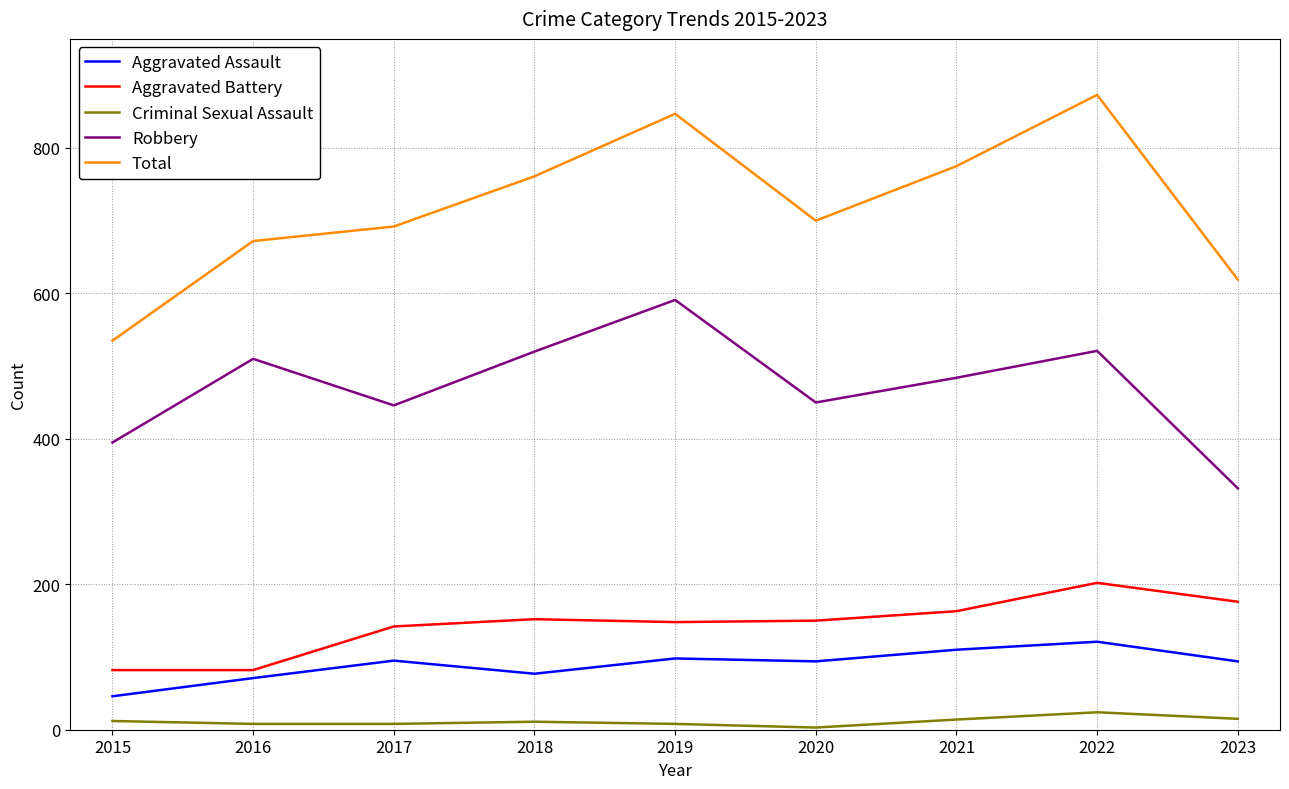

Which series changed the most between 2017 and 2018?

Robbery